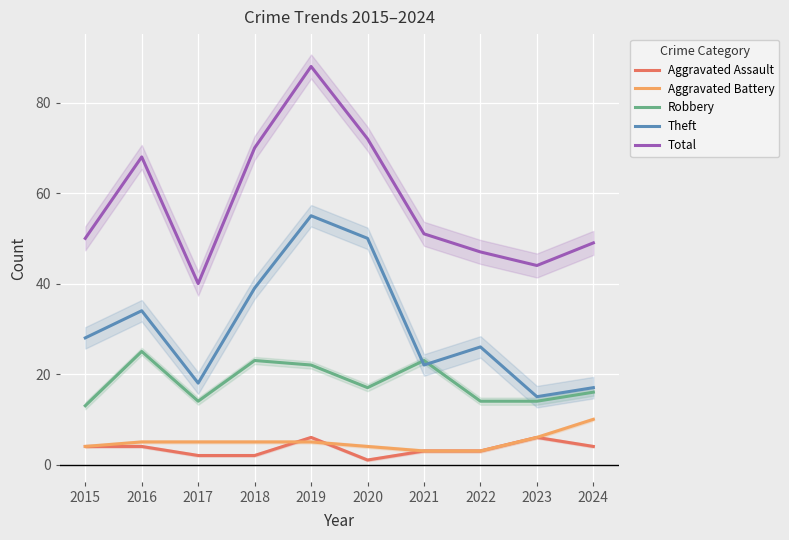

How many lines are shown in the chart?

5